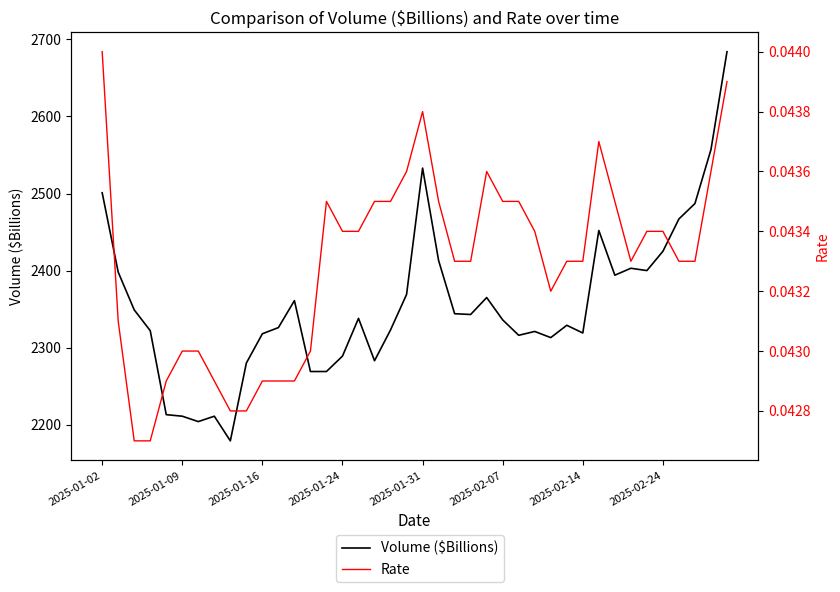

Is the value of Rate at 32 greater than the value of Volume ($Billions) at 23?

No